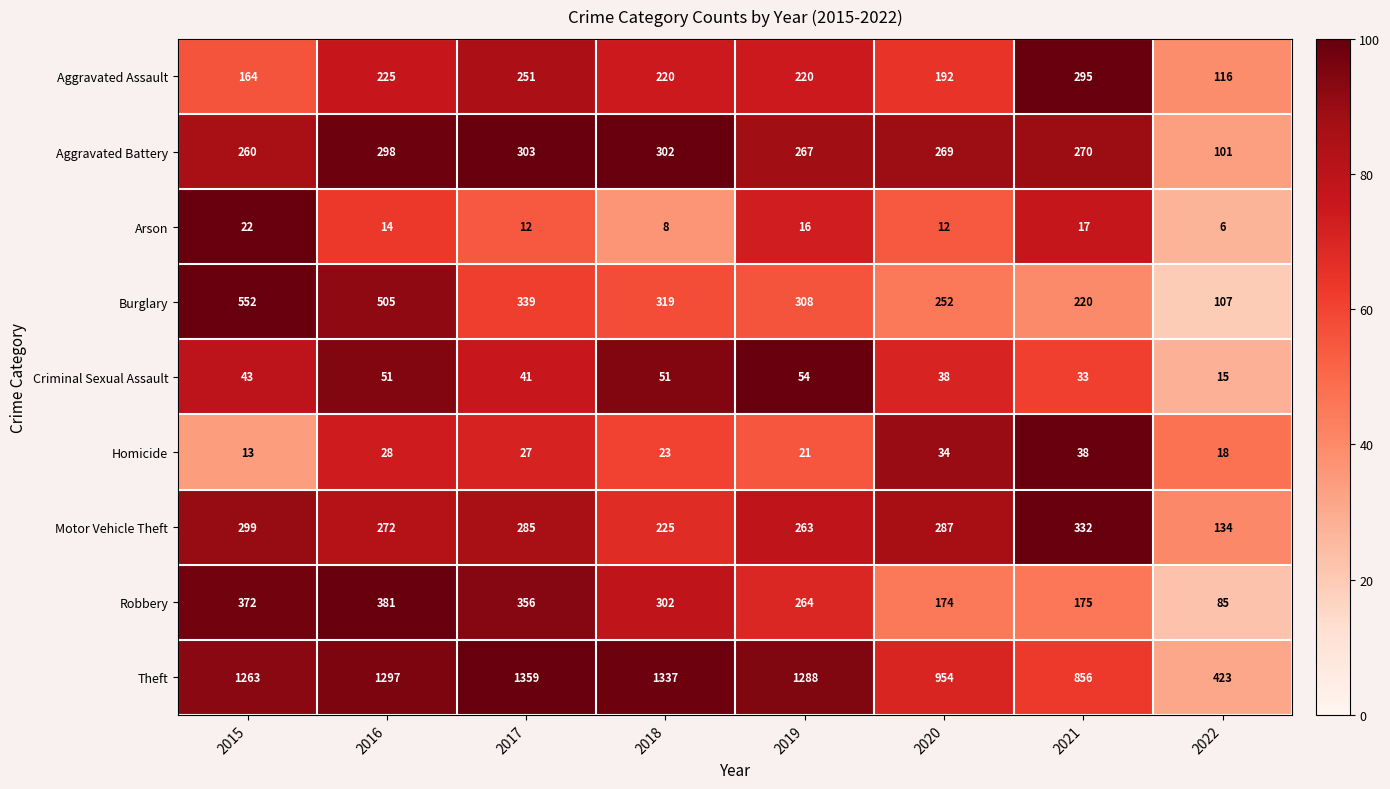

At which label is Criminal Sexual Assault closest to 34?

2021